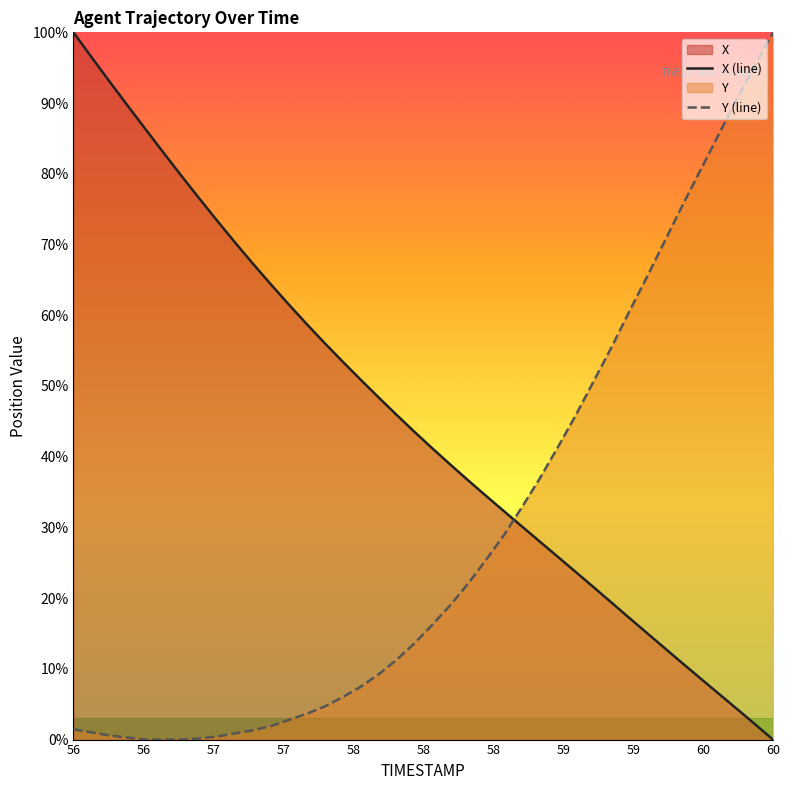

What is the maximum value shown in the chart?

100.0